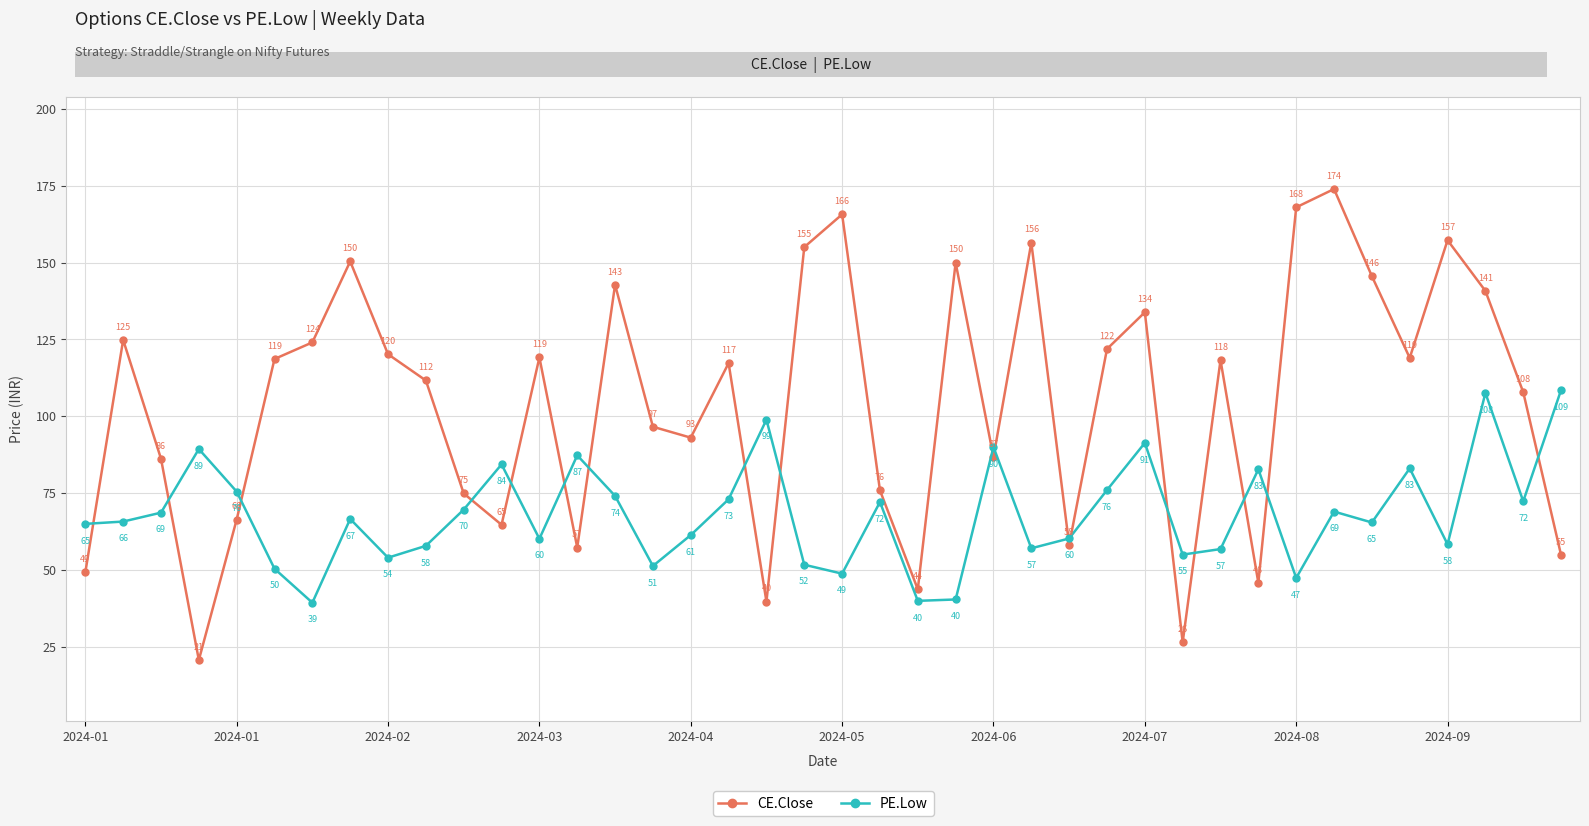

How many categories are shown in the chart?

40